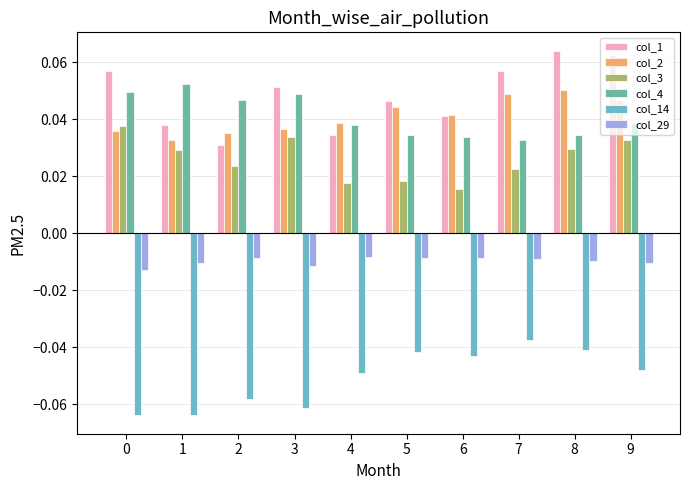

The col_2 series shows 0.1 at 4. True or false?

False